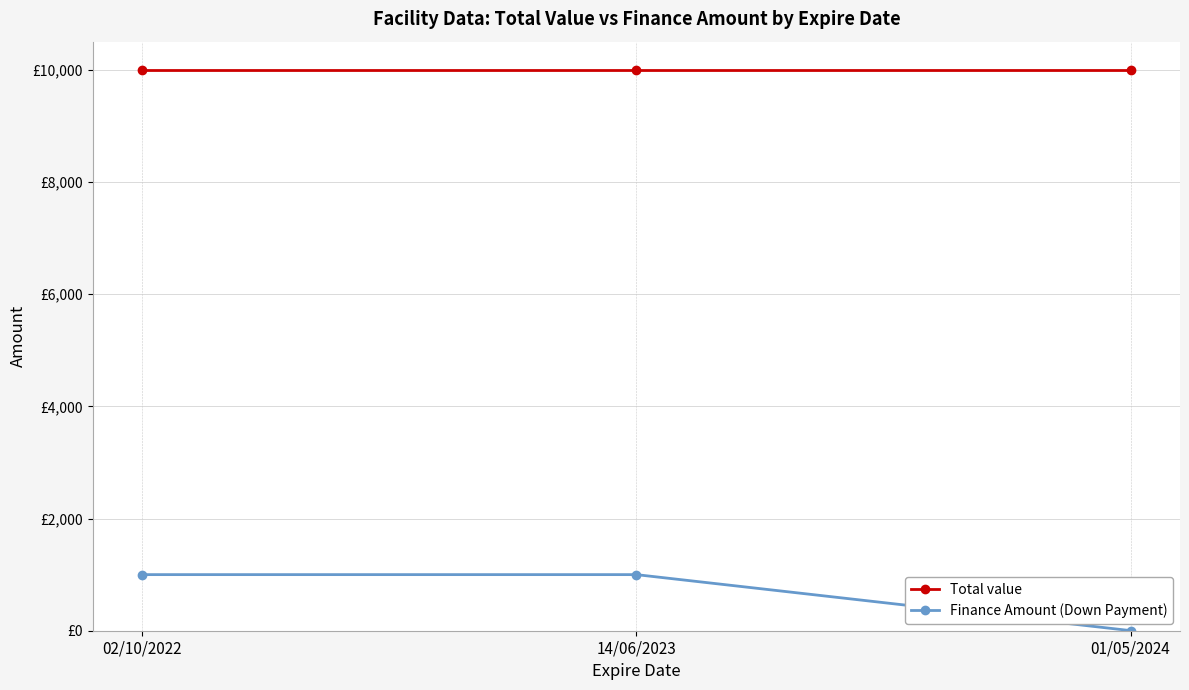

Is this an area chart (filled region under the line)?

No